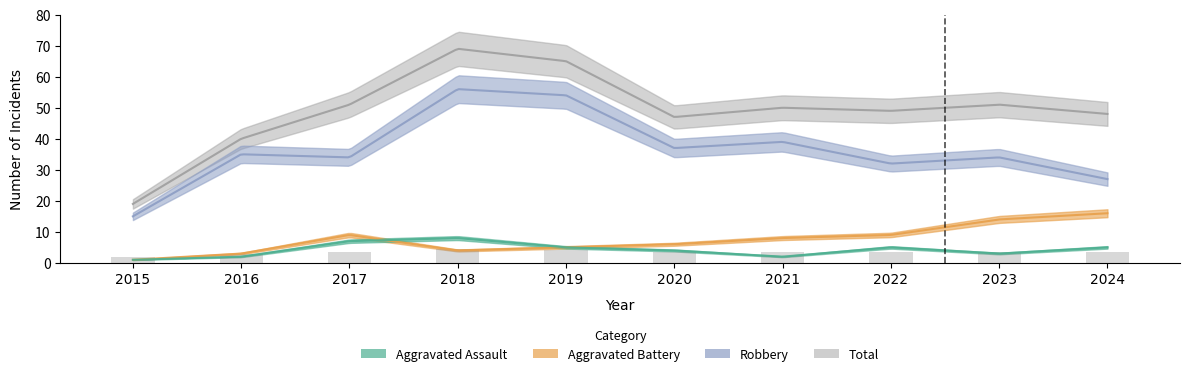

How many data points in Total are above 50?

4